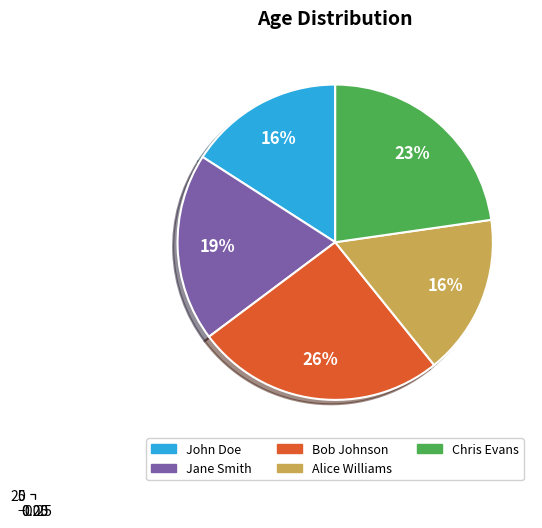

What percentage is the Jane Smith slice, to the nearest percent?

19%